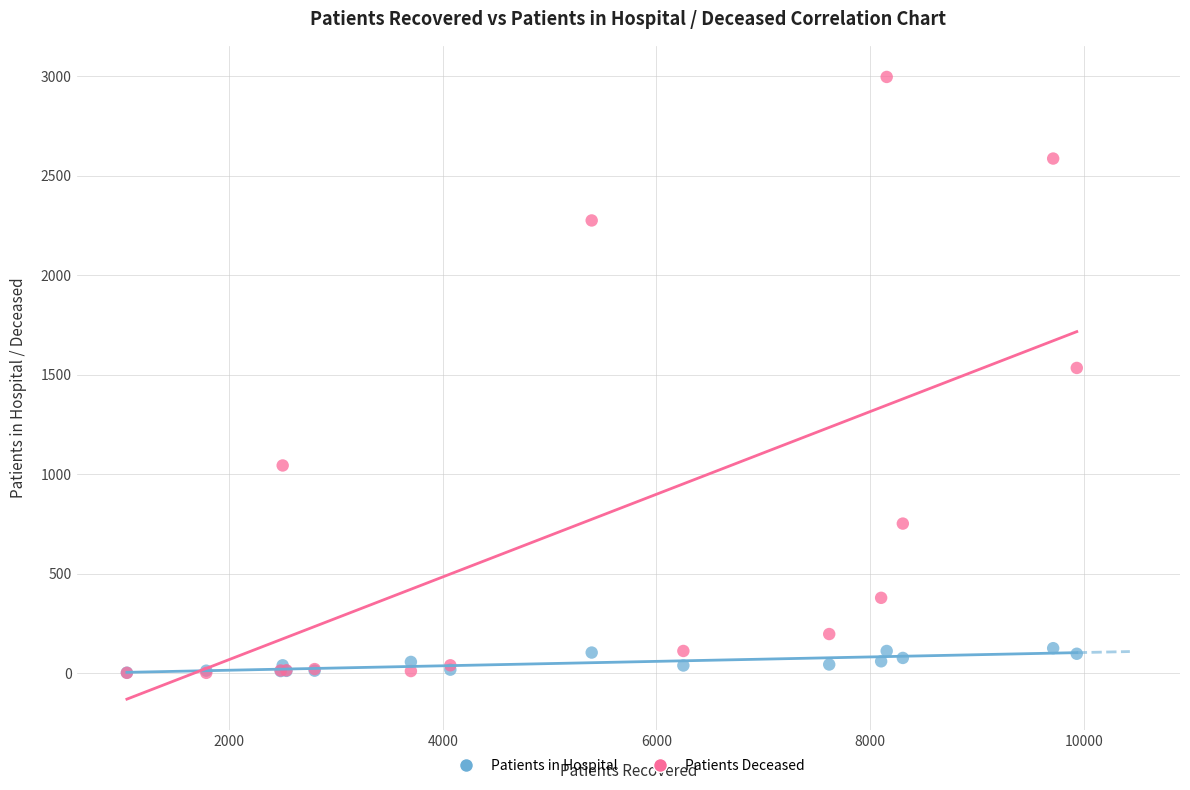

Which series has the largest Y range (max minus min)?

Patients Deceased